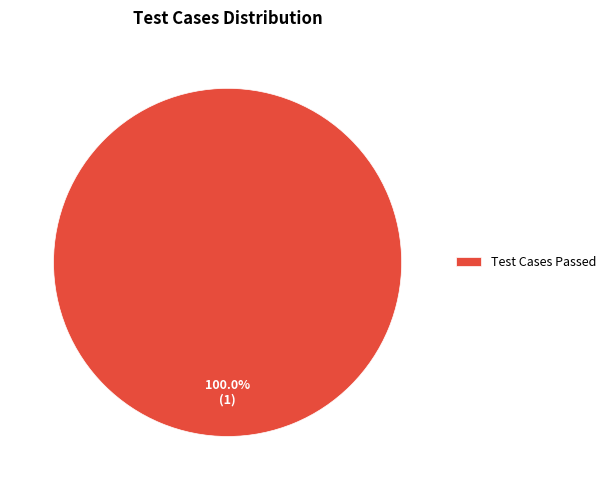

Is there a majority slice in this chart?

Yes